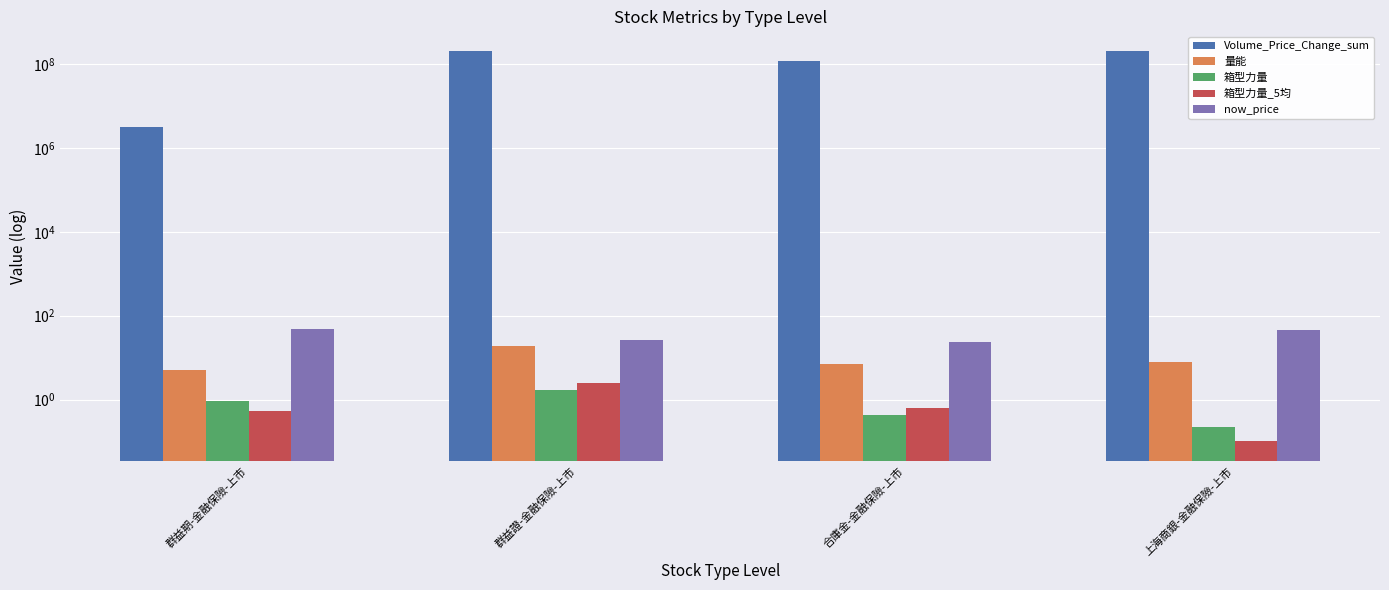

What are all the series names shown in the legend?

Volume_Price_Change_sum, 量能, 箱型力量, 箱型力量_5均, now_price